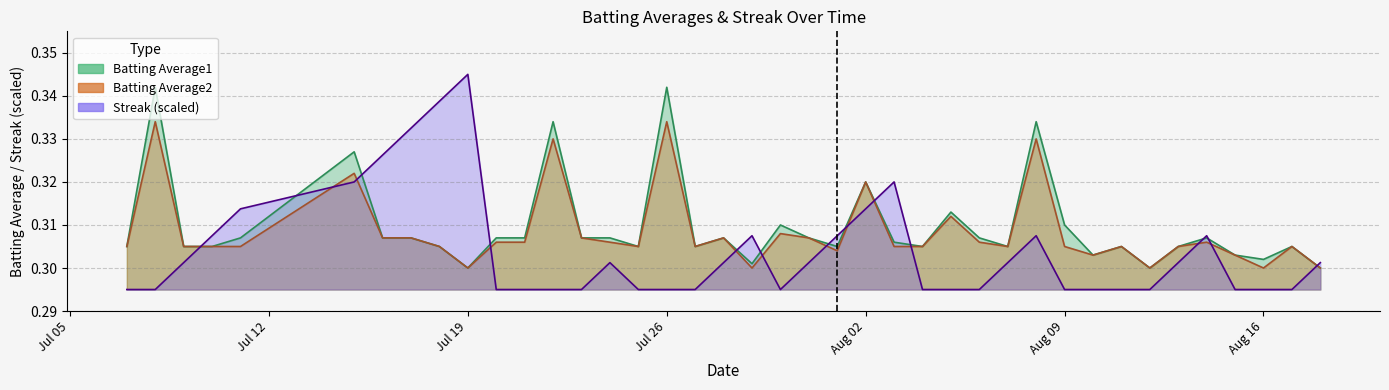

How many lines are shown in the chart?

3